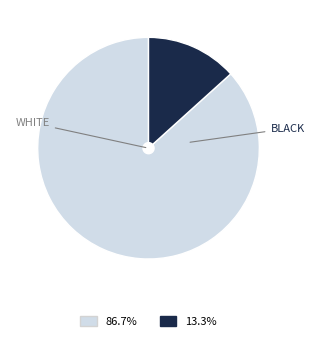

Is there any slice that represents more than half of the pie?

Yes